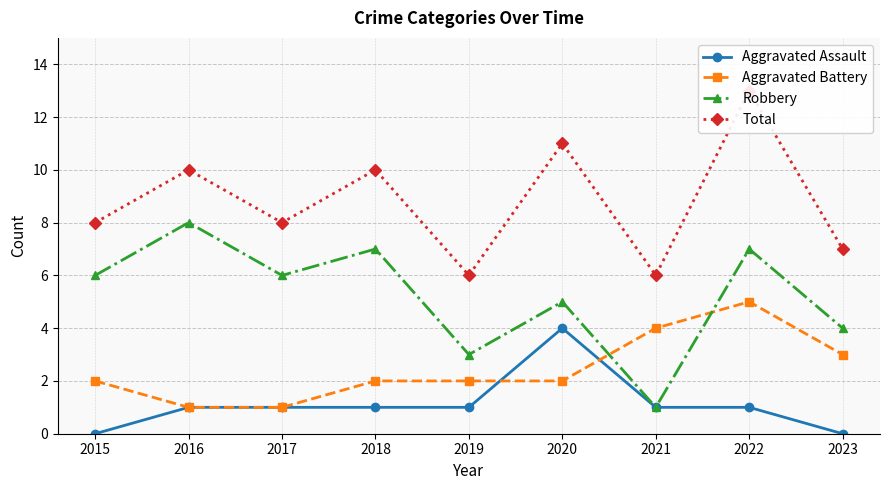

True or false: Aggravated Battery and Aggravated Assault cross at least once.

True